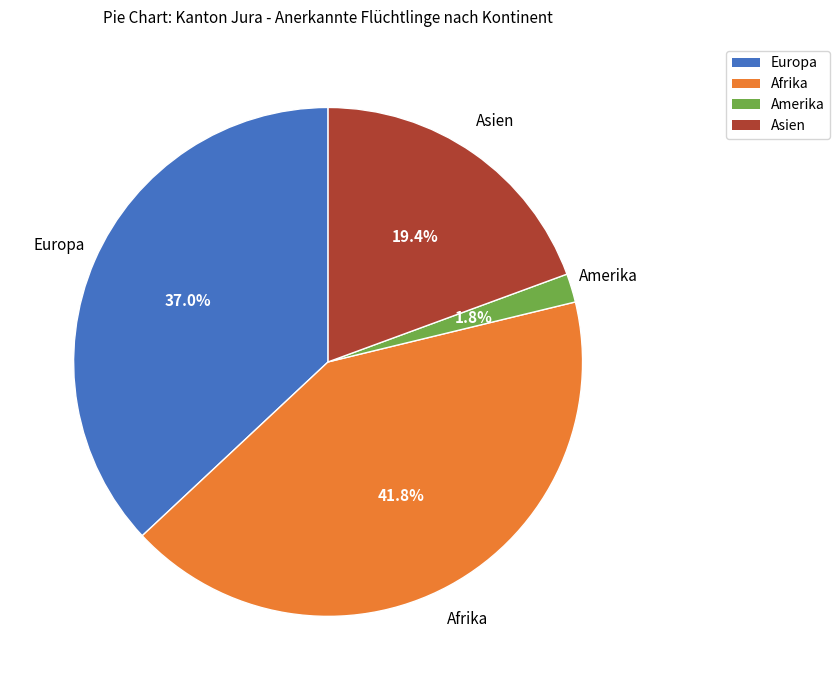

Does Afrika account for over 50% of the chart?

No